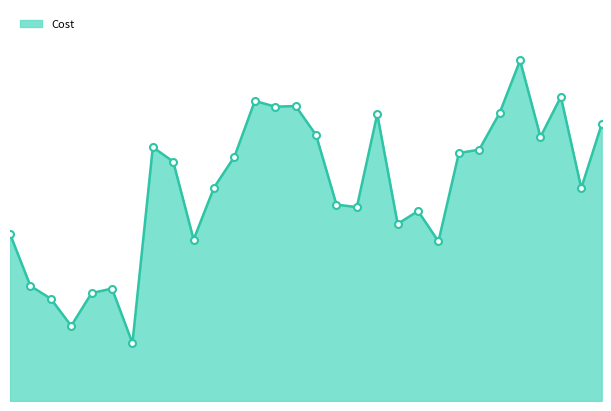

Reading left to right, transcribe all the data shown in this chart.

2017-05-25=101.7	2017-05-26=70.0	2017-05-27=62.2	2017-05-28=45.7	2017-05-29=65.7	2017-05-30=68.4	2017-05-31=35.3	2017-06-01=154.4	2017-06-02=145.6	2017-06-03=98.2	2017-06-04=129.9	2017-06-05=148.7	2017-06-06=182.6	2017-06-07=179.1	2017-06-08=179.5	2017-06-09=161.9	2017-06-10=119.5	2017-06-11=118.0	2017-06-12=174.6	2017-06-13=107.8	2017-06-14=115.6	2017-06-15=97.1	2017-06-16=150.8	2017-06-17=153.0	2017-06-18=175.3	2017-06-19=207.2	2017-06-20=160.7	2017-06-21=185.1	2017-06-22=129.5	2017-06-23=168.4